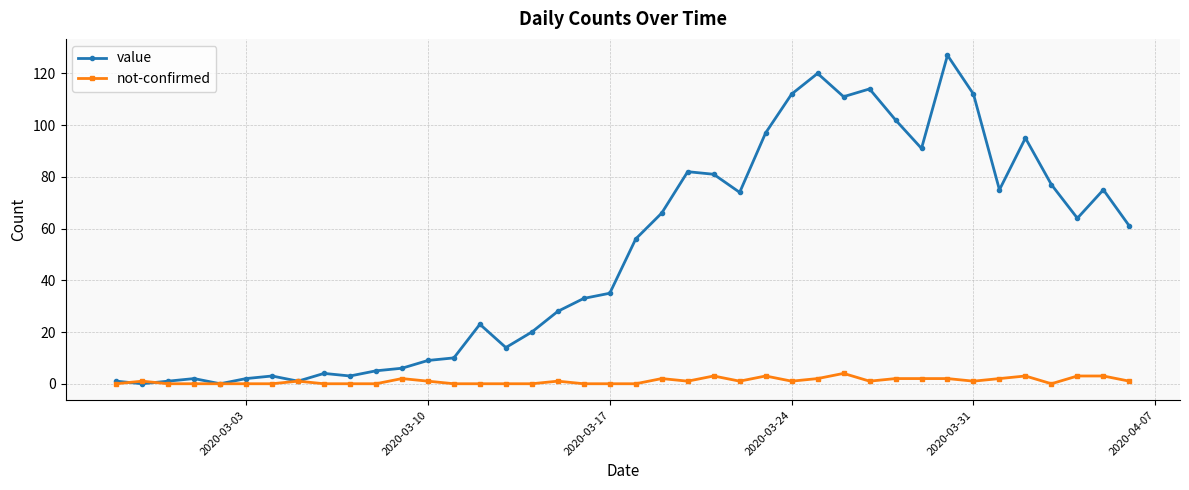

Reading left to right, extract all data points from this chart.

value: 1	0	1	2	0	2	3	1	4	3	5	6	9	10	23	14	20	28	33	35	56	66	82	81	74	97	112	120	111	114	102	91	127	112	75	95	77	64	75	61
not-confirmed: 0	1	0	0	0	0	0	1	0	0	0	2	1	0	0	0	0	1	0	0	0	2	1	3	1	3	1	2	4	1	2	2	2	1	2	3	0	3	3	1